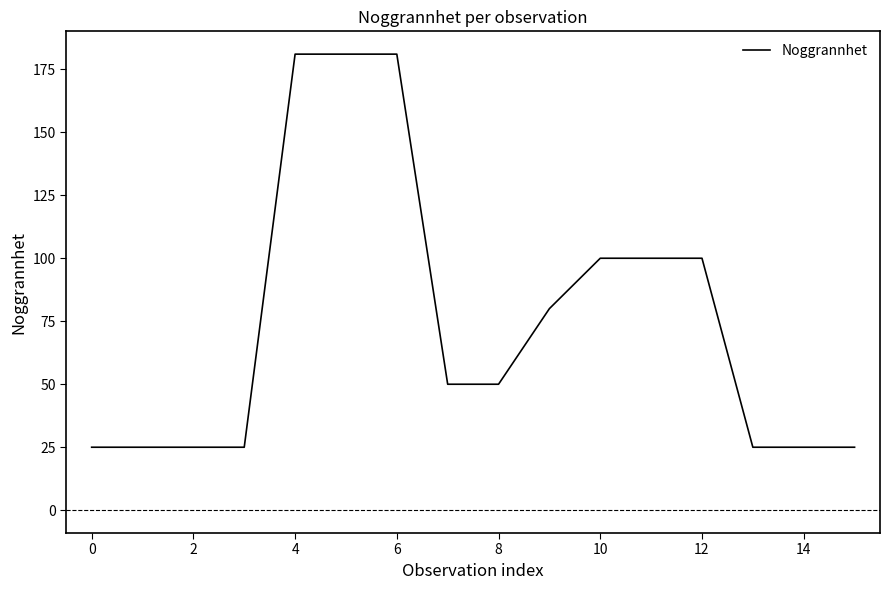

What is the smallest value displayed?

25